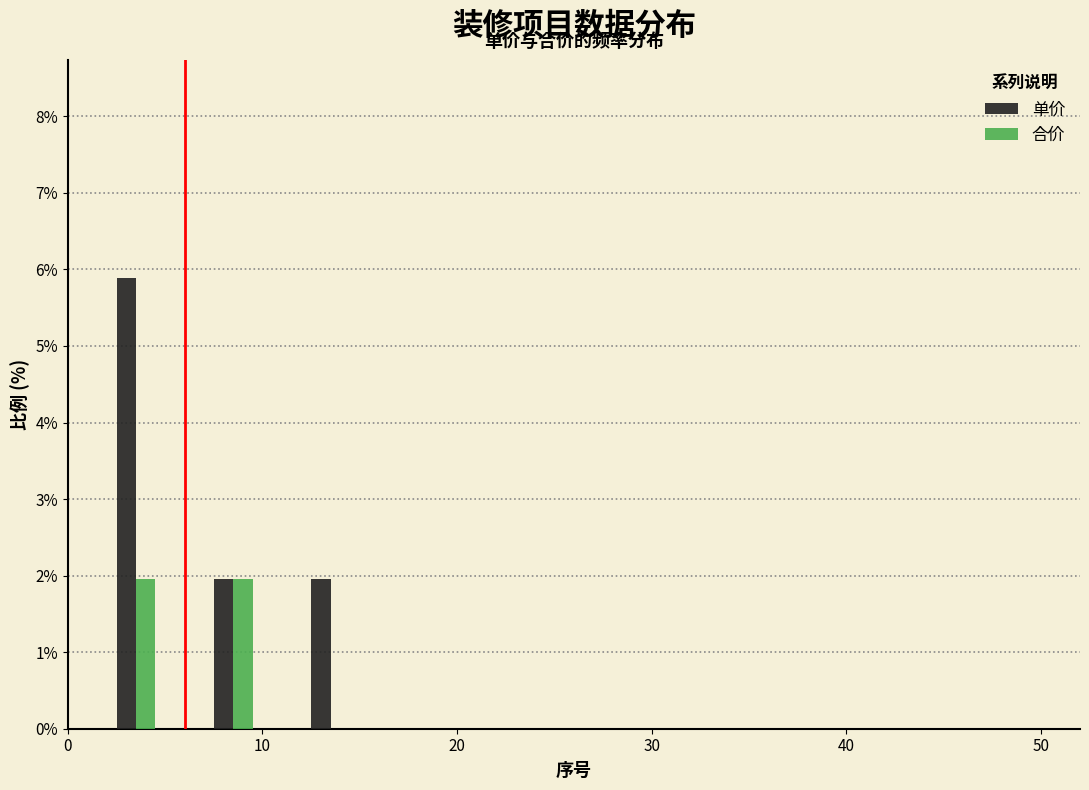

Reading left to right, transcribe this chart: for each range on the x-axis, give the height of each series' bar. The values are not printed on the chart, so give them approximately, as read against the axis.

1 to 6: 单价=5.9	合价=2.0
6 to 11: 单价=2.0	合价=2.0
11 to 16: 单价=2.0	合价=0
16 to 21: 单价=0	合价=0
21 to 26: 单价=0	合价=0
26 to 31: 单价=0	合价=0
31 to 36: 单价=0	合价=0
36 to 41: 单价=0	合价=0
41 to 46: 单价=0	合价=0
46 to 51: 单价=0	合价=0